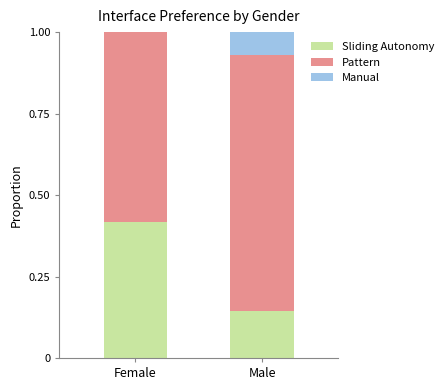

What is the total value across all series at Male?

1.0